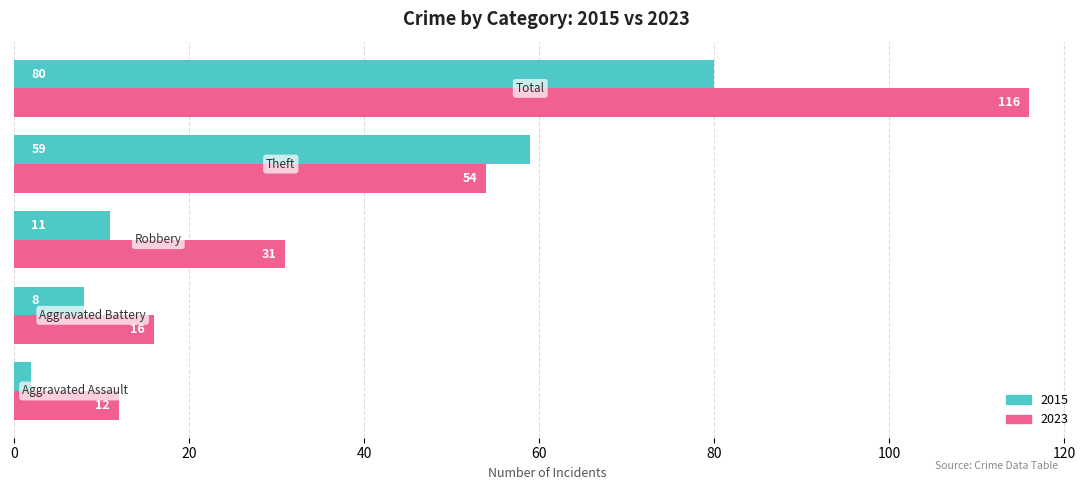

Which series has the widest spread of values?

2023